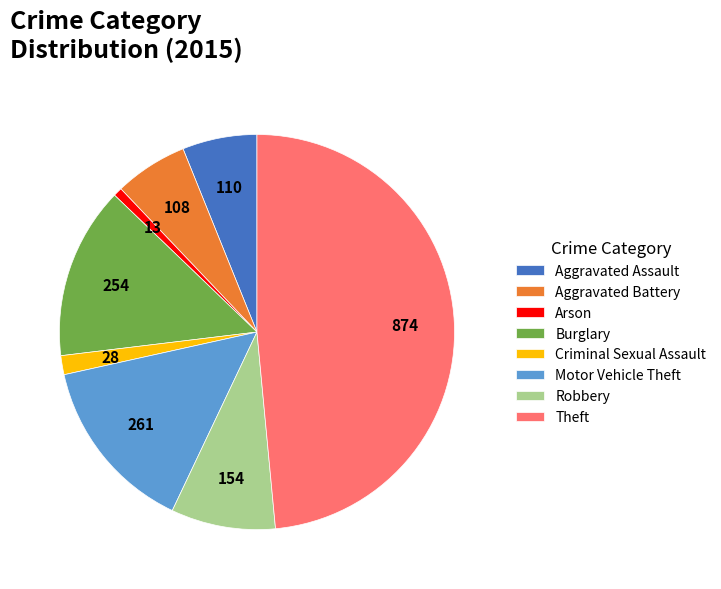

Which category has the biggest portion of the pie?

Theft